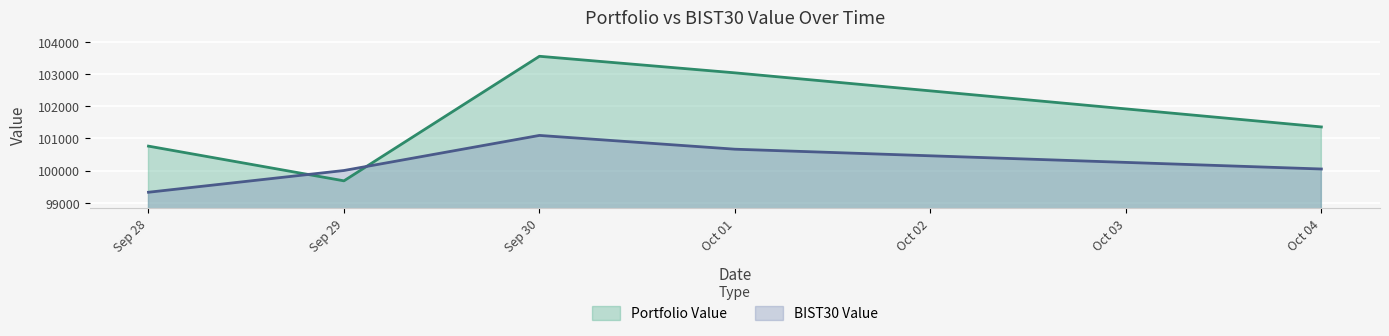

How many times do Portfolio Value and BIST30 Value cross each other?

2